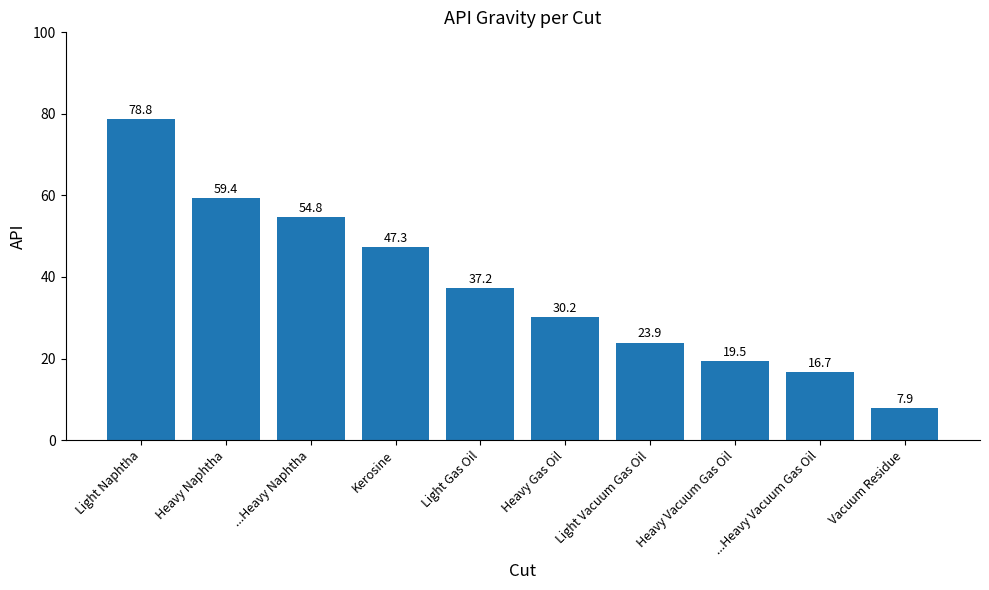

How many data points are less than 37?

5